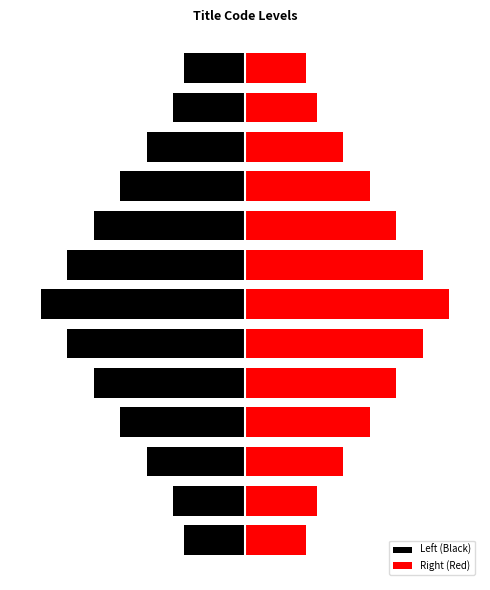

Reading right to left, what are all the values shown in this chart?

Left (Black): 12=-1.2	11=-1.4	10=-1.9	9=-2.4	8=-3.0	7=-3.5	6=-4.0	5=-3.5	4=-3.0	3=-2.4	2=-1.9	1=-1.4	0=-1.2
Right (Red): 12=1.2	11=1.4	10=1.9	9=2.4	8=3.0	7=3.5	6=4.0	5=3.5	4=3.0	3=2.4	2=1.9	1=1.4	0=1.2